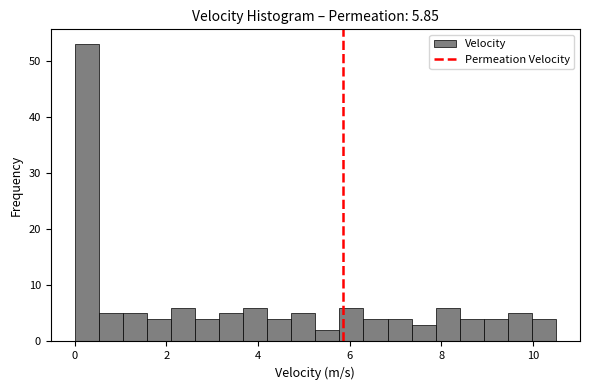

Read against the x-axis, roughly where is the centre of the tallest bar?

0.2